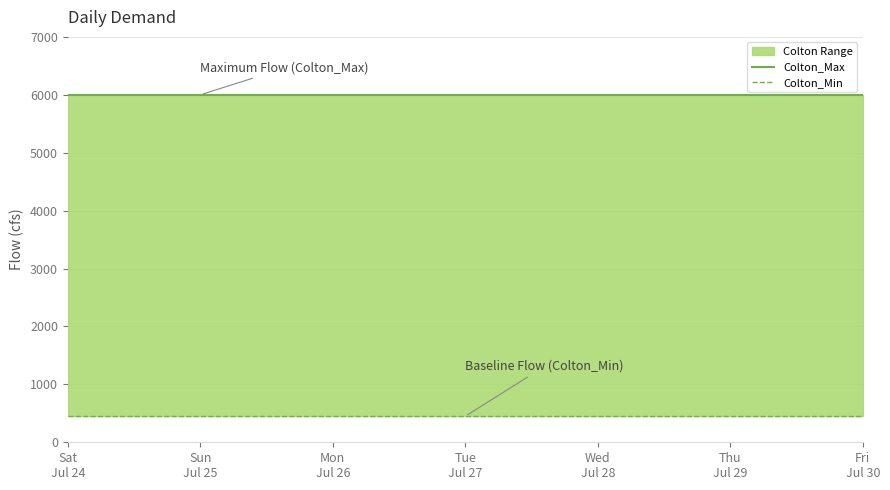

What is the approximate value of Colton_Max at Wed
Jul 28?

6000